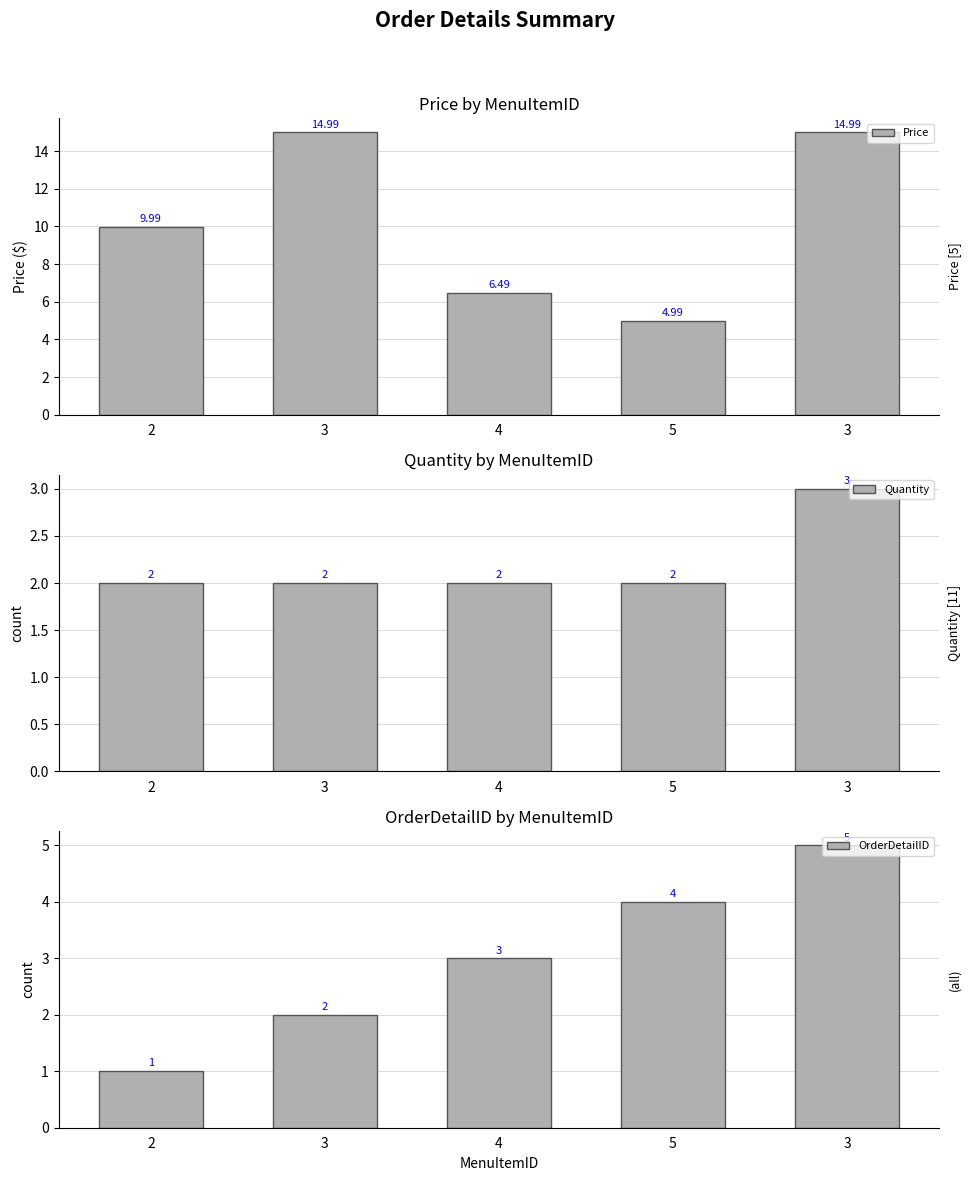

What is the difference between the maximum and minimum values in the OrderDetailID series?

4